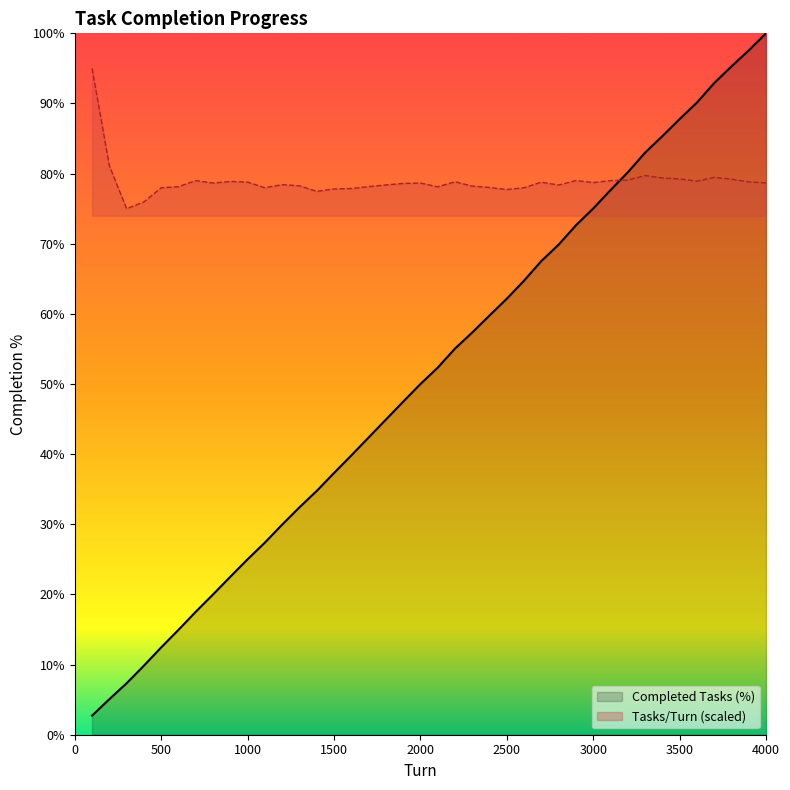

What is the minimum value shown in the chart?

2.7